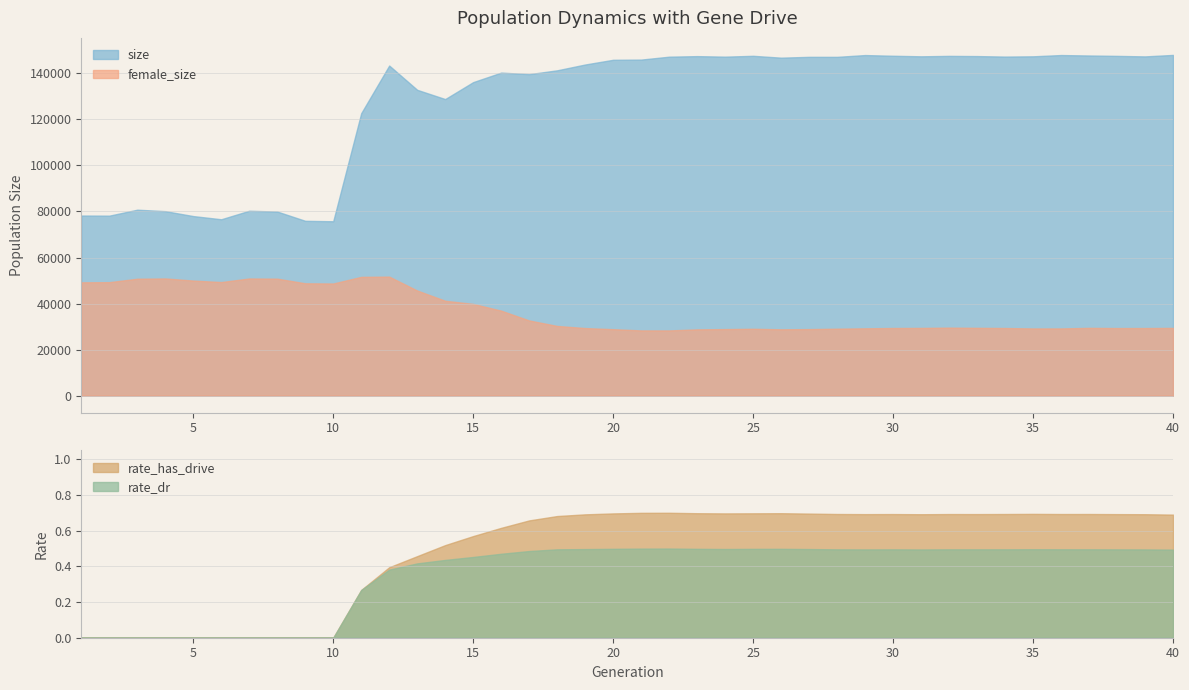

Count the rate_has_drive values in the range 0 to 1.

40